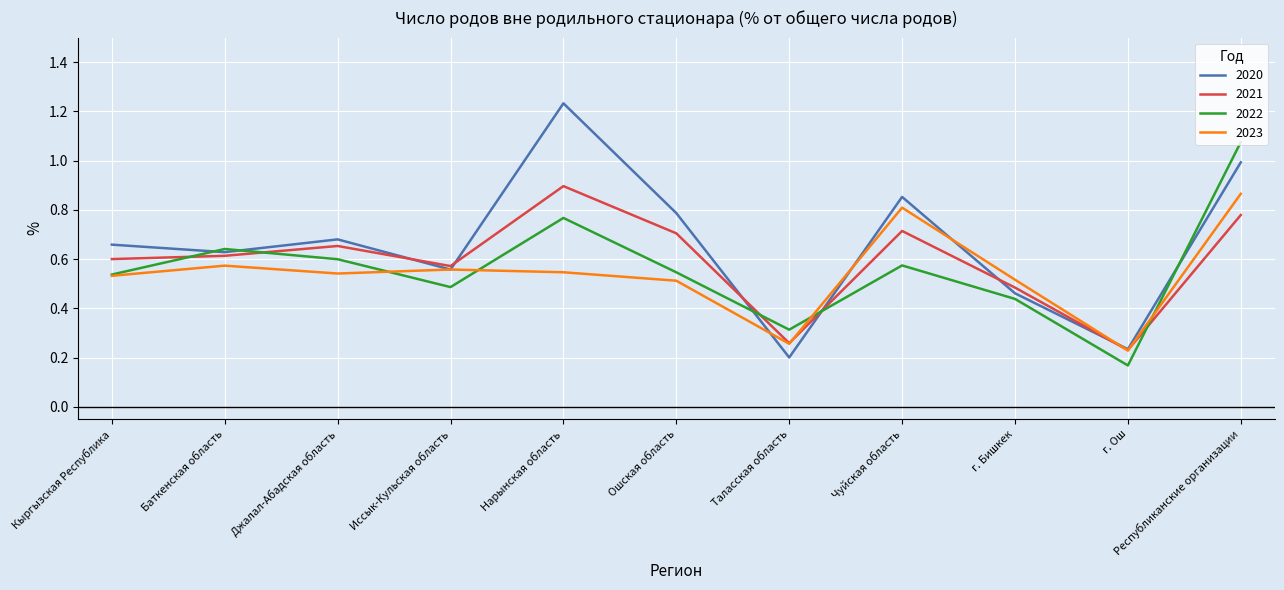

How many interior local peaks does the 2022 series have?

3